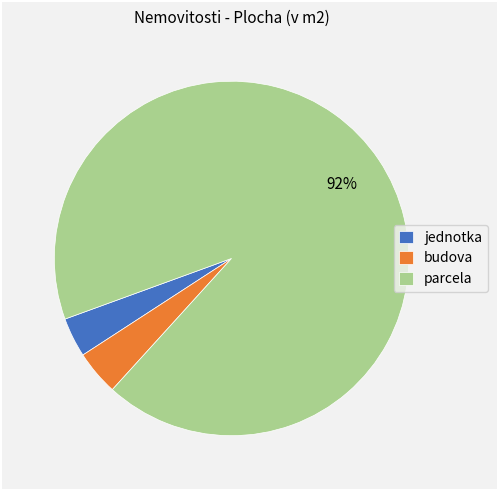

How many slices are in this pie chart?

3